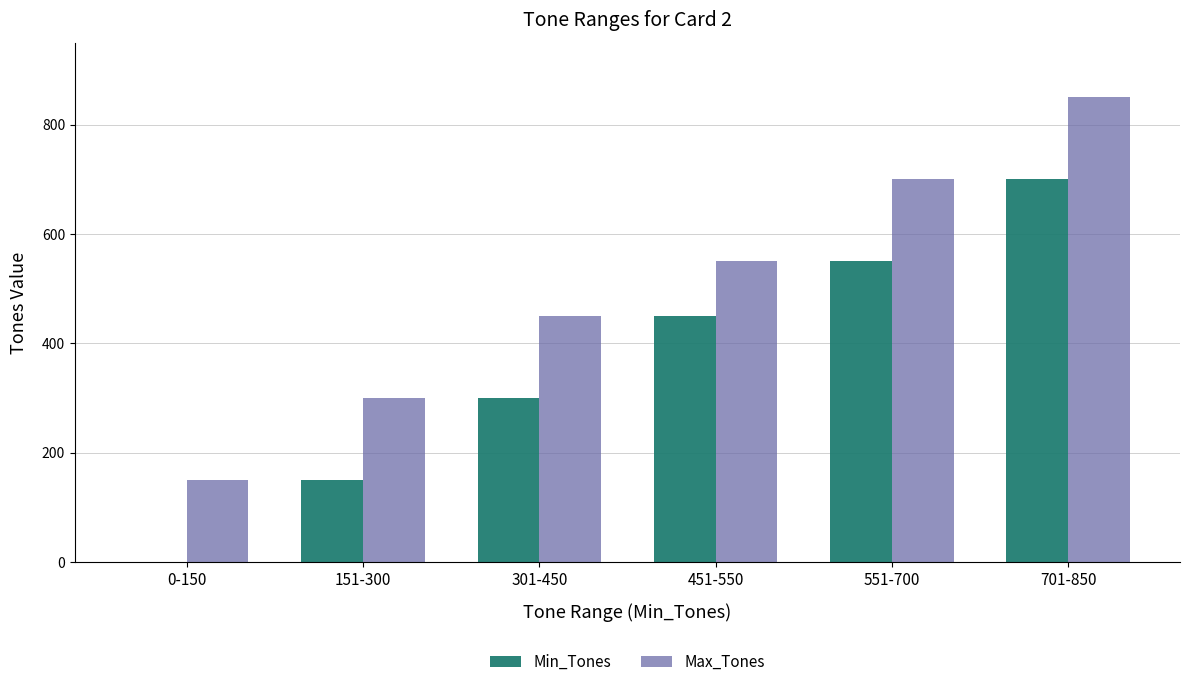

Reading right to left, what are all the values shown in this chart?

Min_Tones: 701-850=701	551-700=551	451-550=451	301-450=301	151-300=151	0-150=0
Max_Tones: 701-850=850	551-700=700	451-550=550	301-450=450	151-300=300	0-150=150